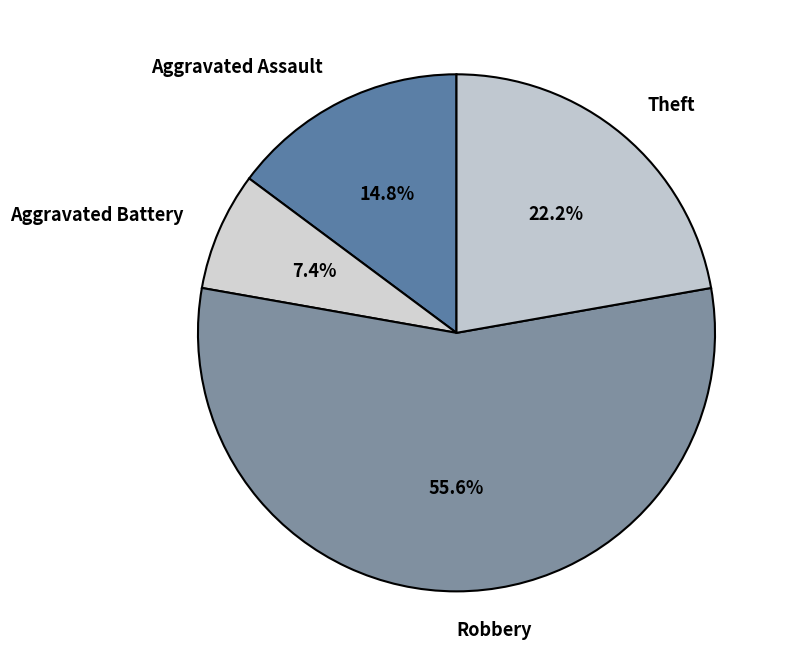

Rank the categories by value from lowest to highest.

Aggravated Battery, Aggravated Assault, Theft, Robbery